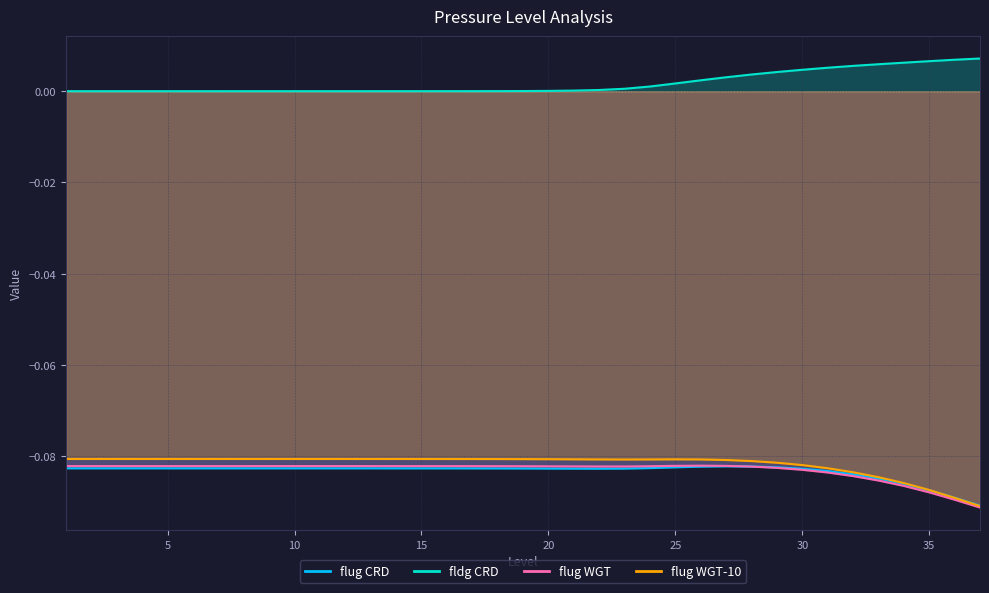

Between which two adjacent categories do flug_crd and flug_wgt first intersect?

27 and 28